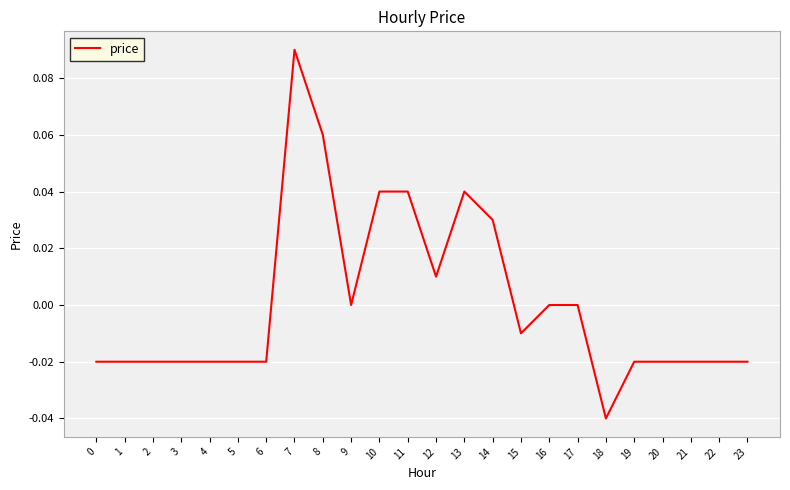

The chart shows a value of 0.0 at 17. True or false?

True